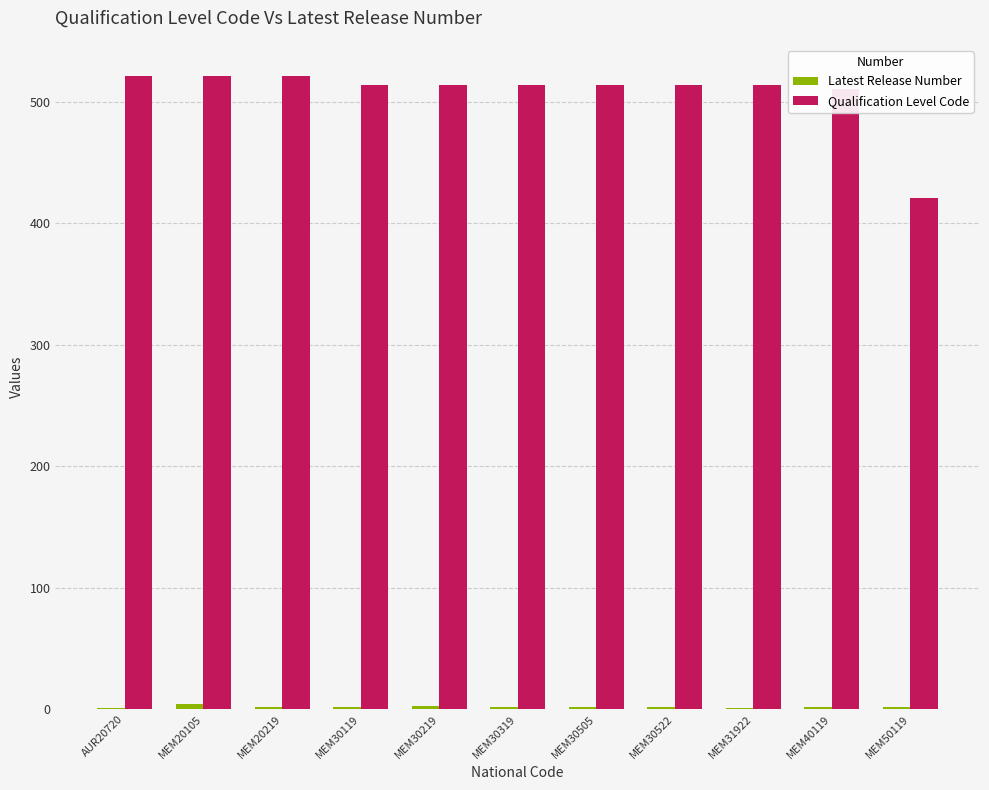

What is the maximum value shown in the chart?

521